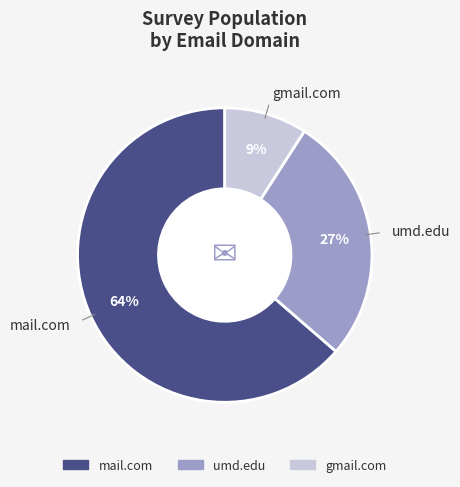

Count the number of slices in the pie.

3